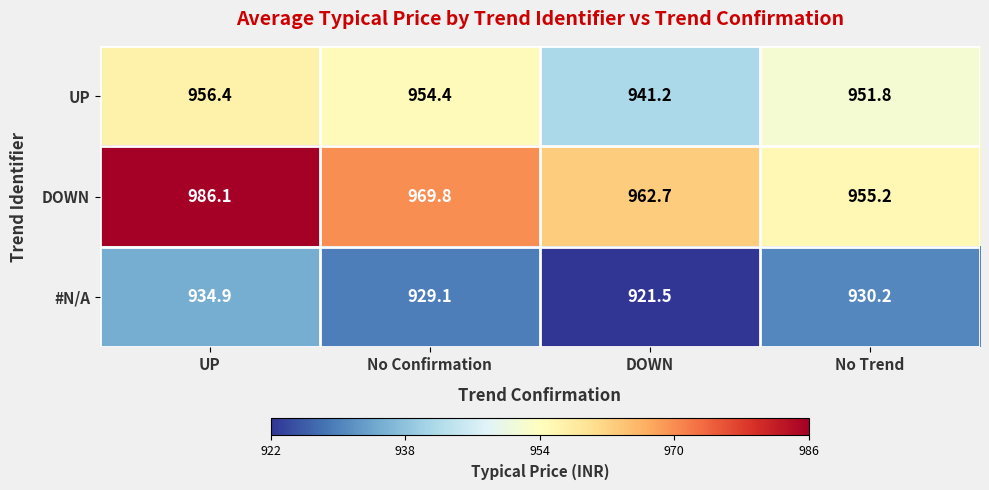

What is the total value across all series at UP?

2877.4